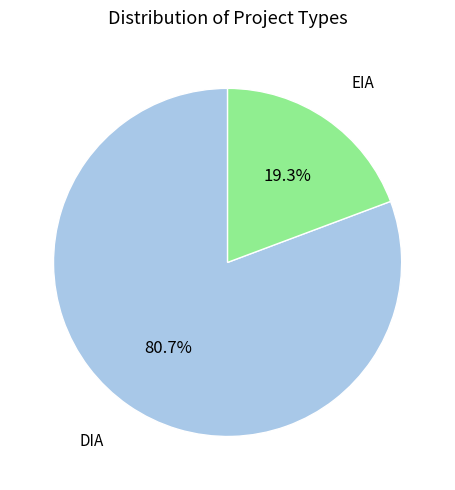

Is there any slice that represents more than half of the pie?

Yes